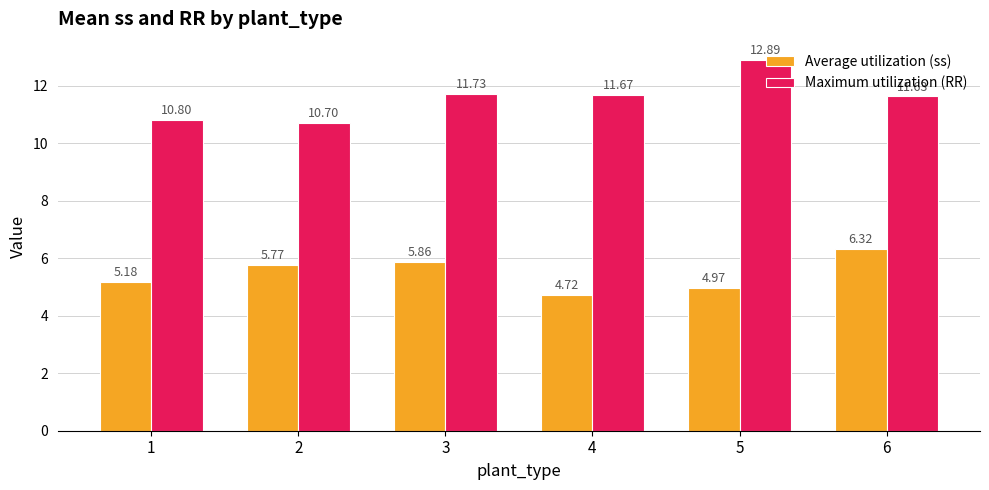

Which category has the lowest value across all series?

4